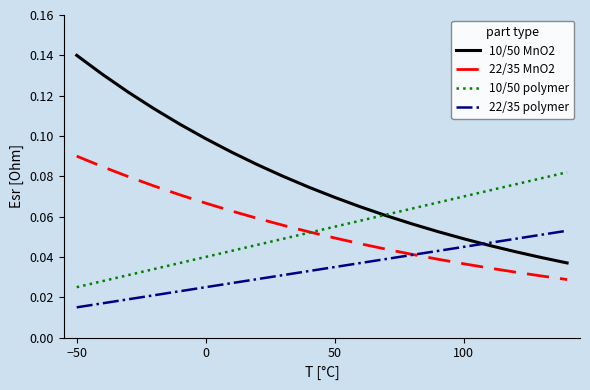

Which series has the largest range (max minus min)?

10/50 MnO2